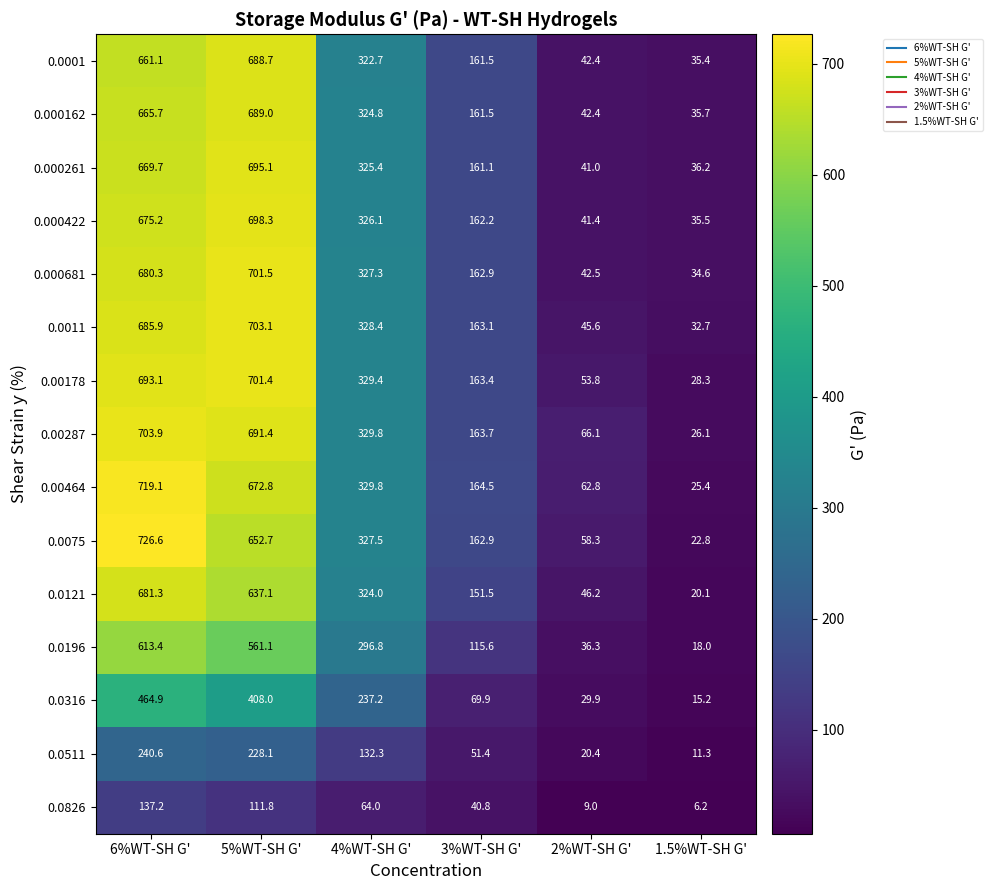

At which category is the sum across all series the highest?

6%WT-SH G'